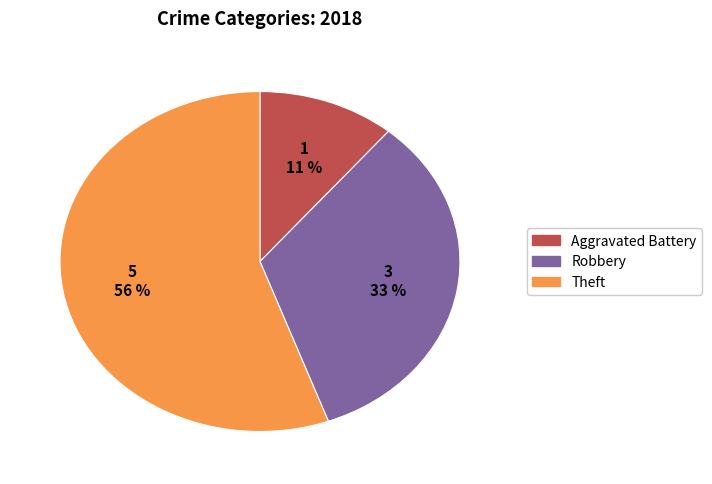

To the nearest percent, what is the average slice percentage?

33%